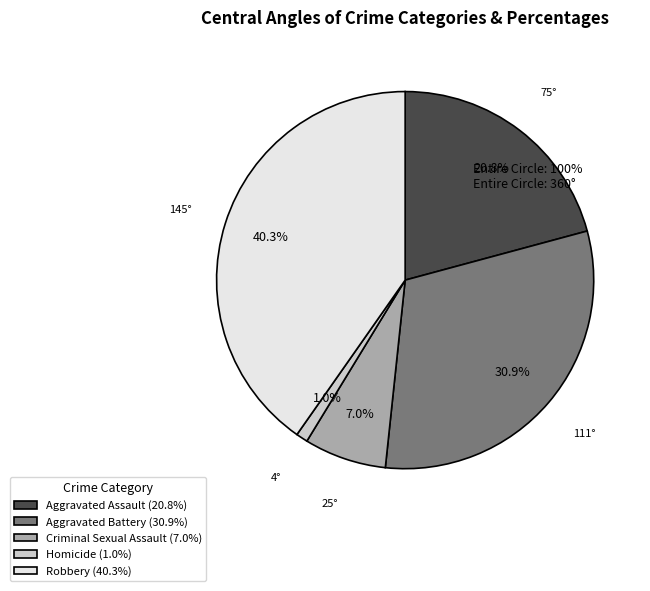

What is the ratio of the value at Criminal Sexual Assault (7.0%) to the value at Homicide (1.0%)?

7.0